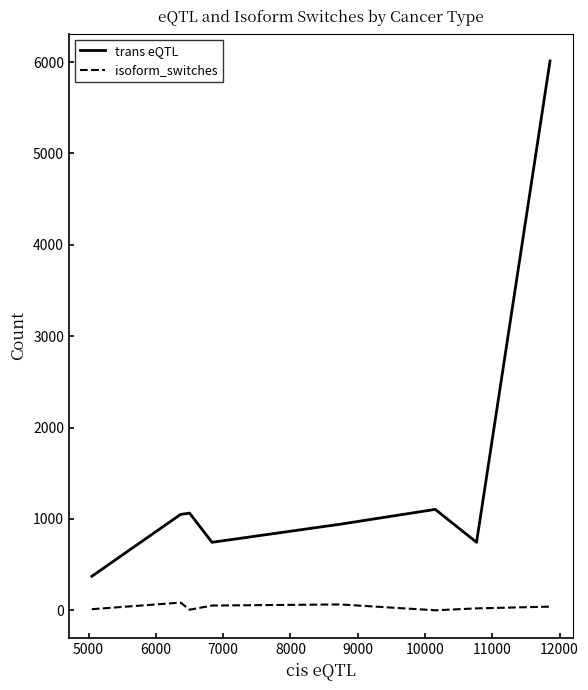

What is the greatest value displayed?

6012